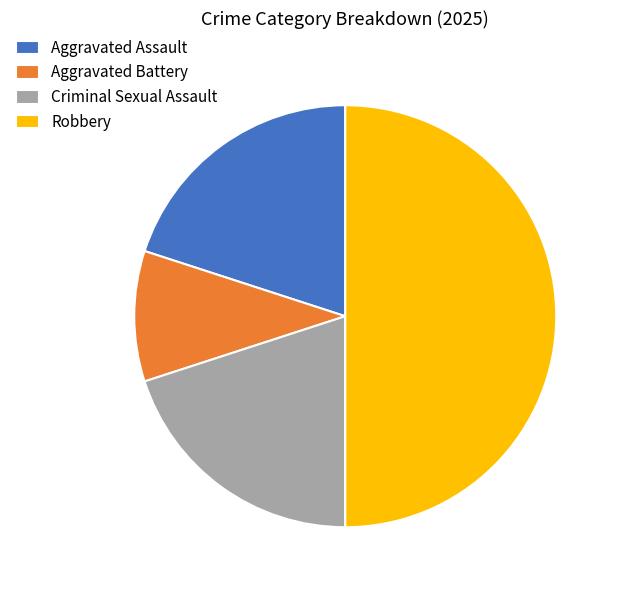

Does Aggravated Assault account for over 50% of the chart?

No